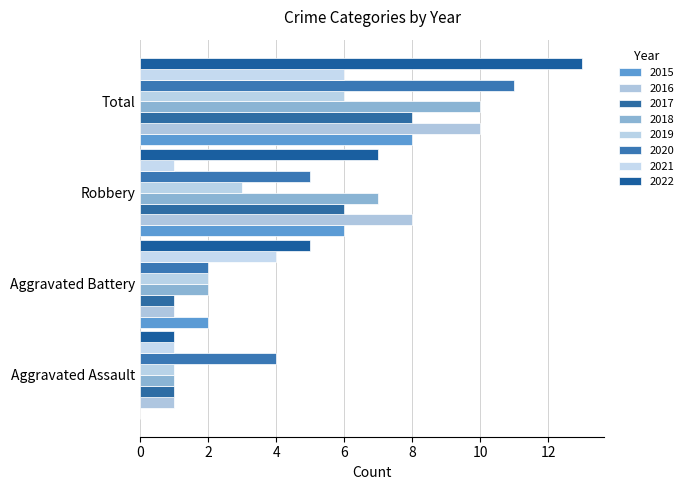

Reading left to right, what are all the values shown in this chart?

Aggravated Assault: 0	1	1	1	1	4	1	1
Aggravated Battery: 2	1	1	2	2	2	4	5
Robbery: 6	8	6	7	3	5	1	7
Total: 8	10	8	10	6	11	6	13